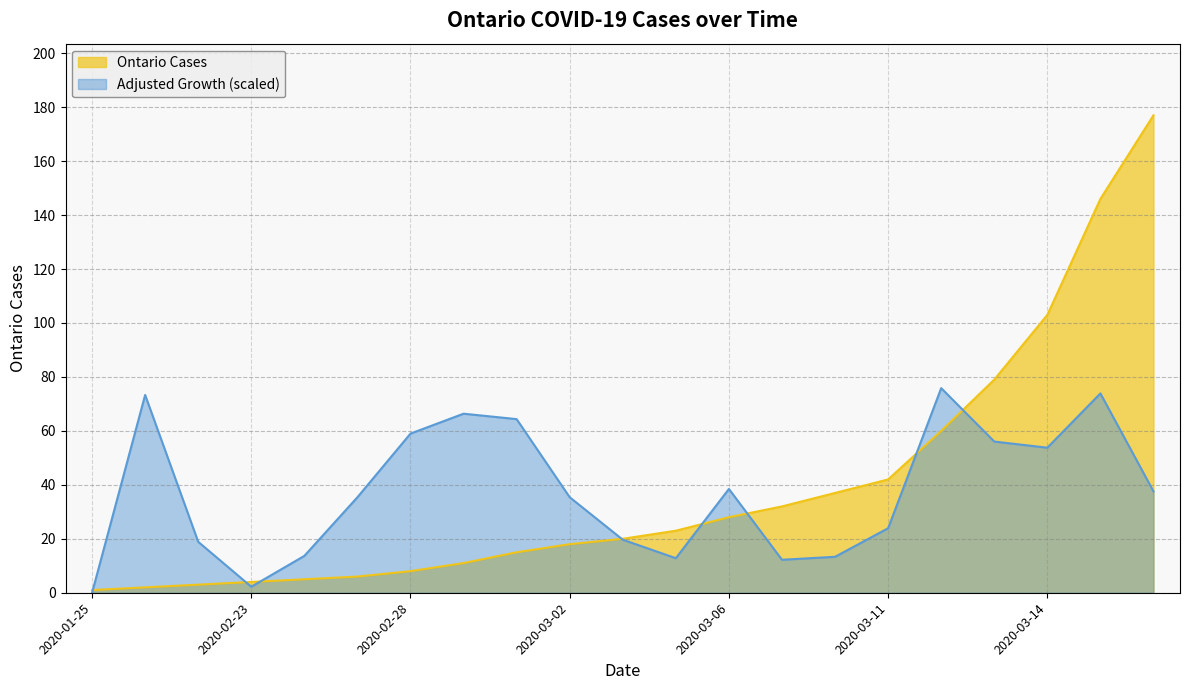

Rank the categories by Ontario Cases value from lowest to highest.

2020-01-25, 2020-01-27, 2020-01-31, 2020-02-23, 2020-02-26, 2020-02-27, 2020-02-28, 2020-02-29, 2020-03-01, 2020-03-02, 2020-03-03, 2020-03-05, 2020-03-06, 2020-03-08, 2020-03-10, 2020-03-11, 2020-03-12, 2020-03-13, 2020-03-14, 2020-03-15, 2020-03-16